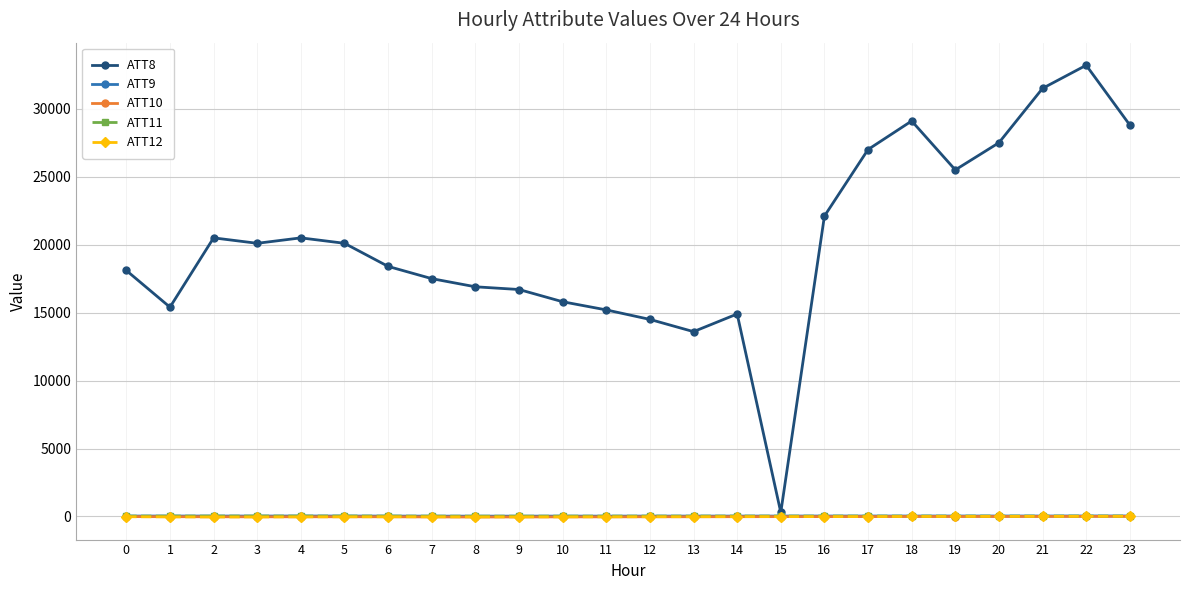

Count the number of data series in this chart.

5